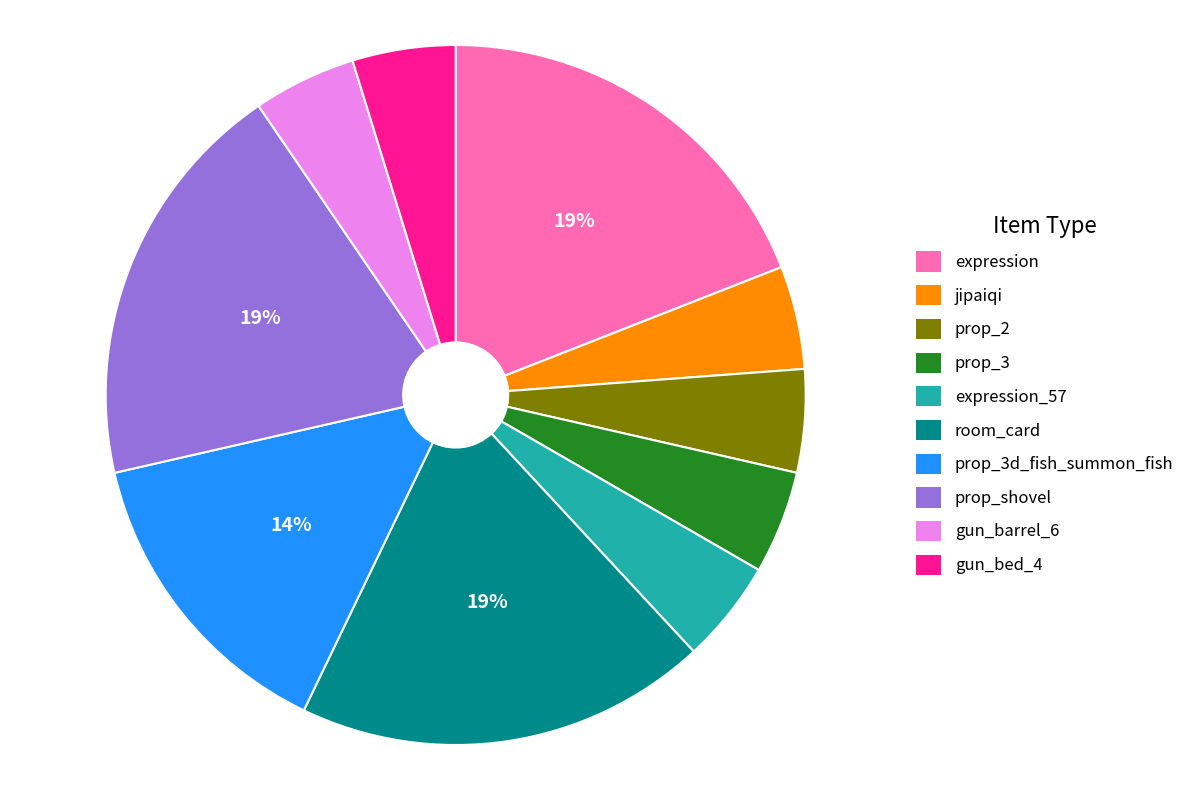

To the nearest percent, what is the average slice percentage?

10%